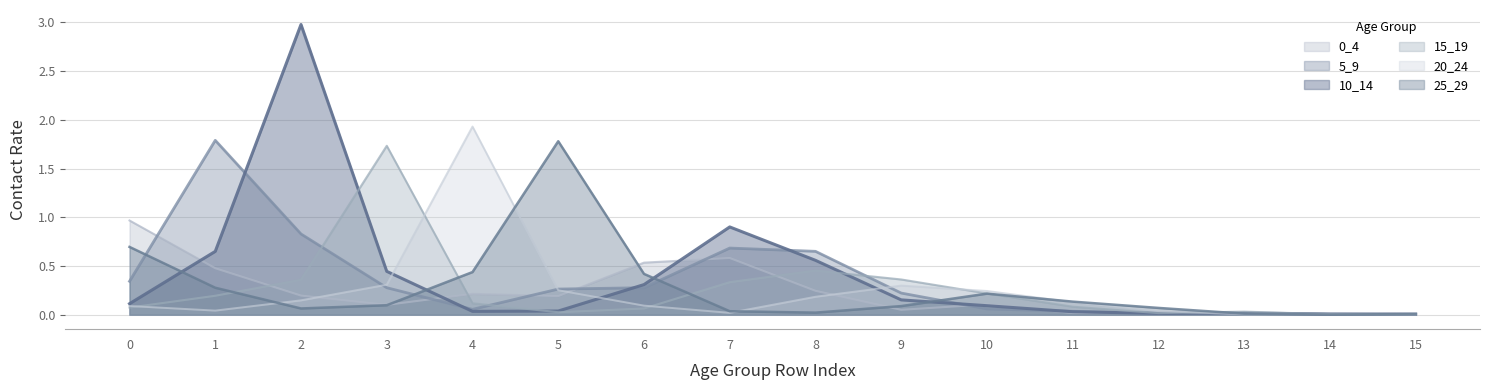

The 10_14 series shows 0.0 at 11. True or false?

False